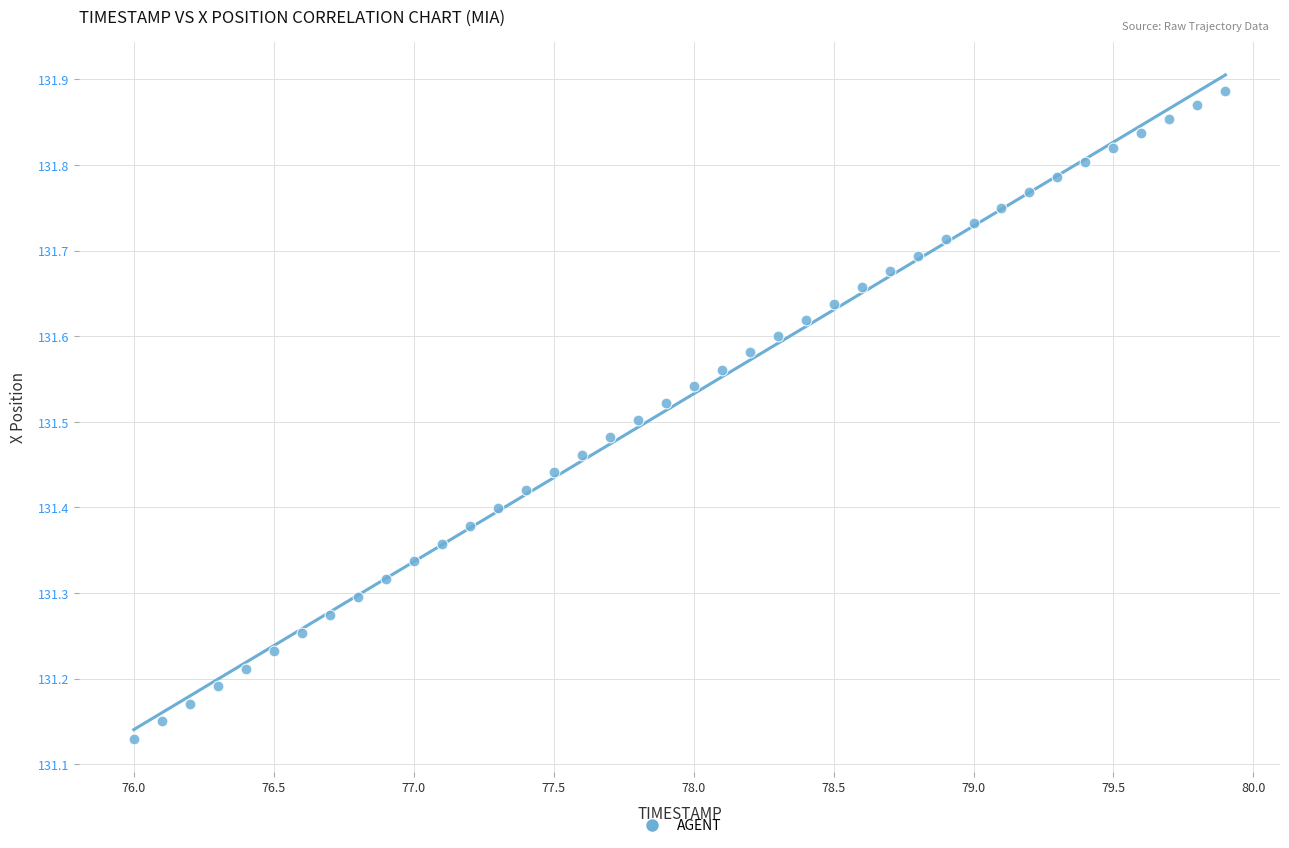

What is the range of X values (max minus min)?

3.9